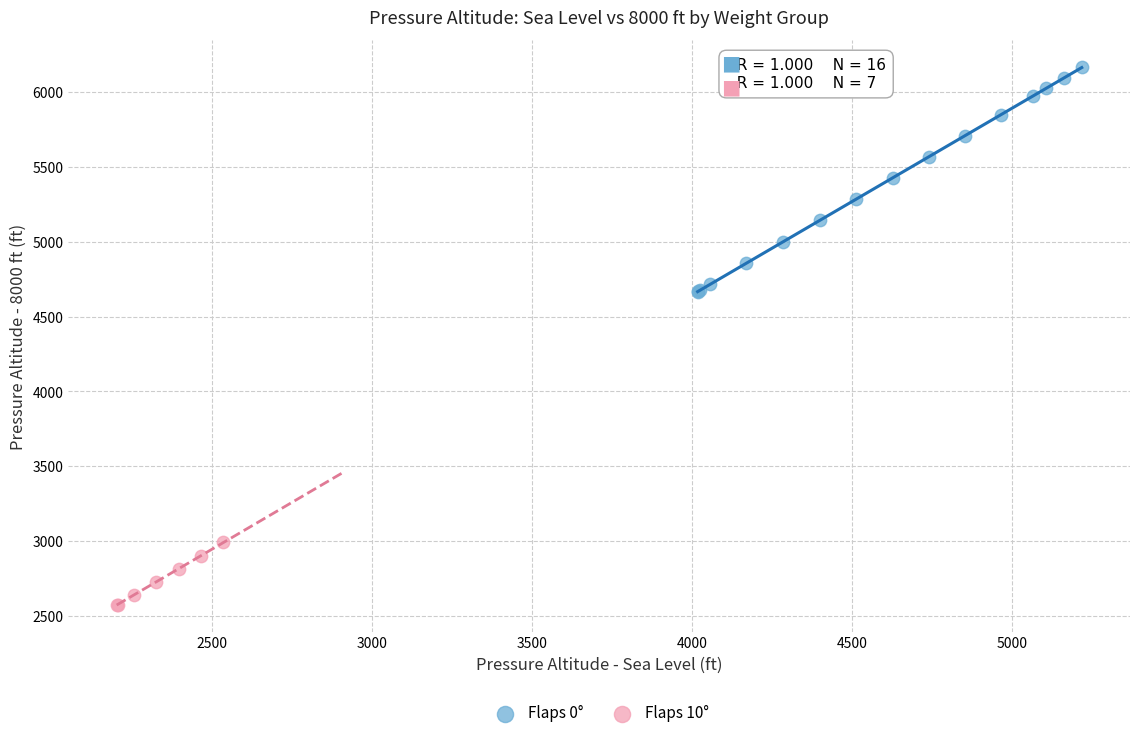

Which series has the largest Y range (max minus min)?

Flaps 0°